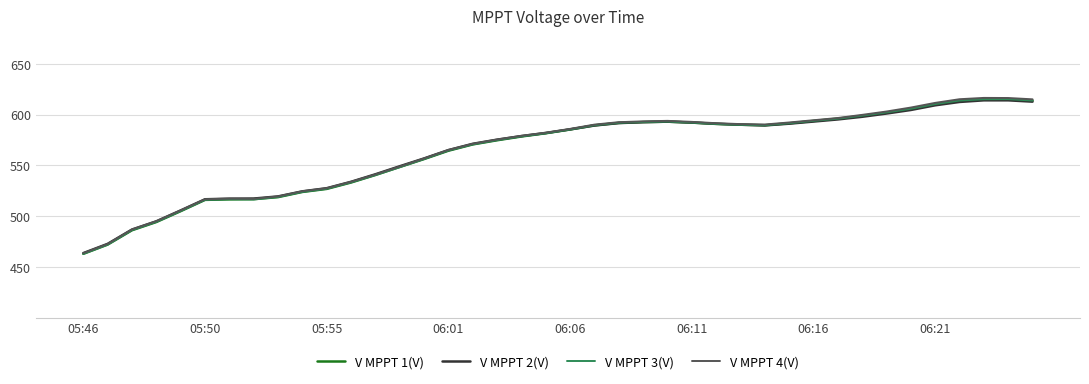

What is the maximum value shown in the chart?

616.4